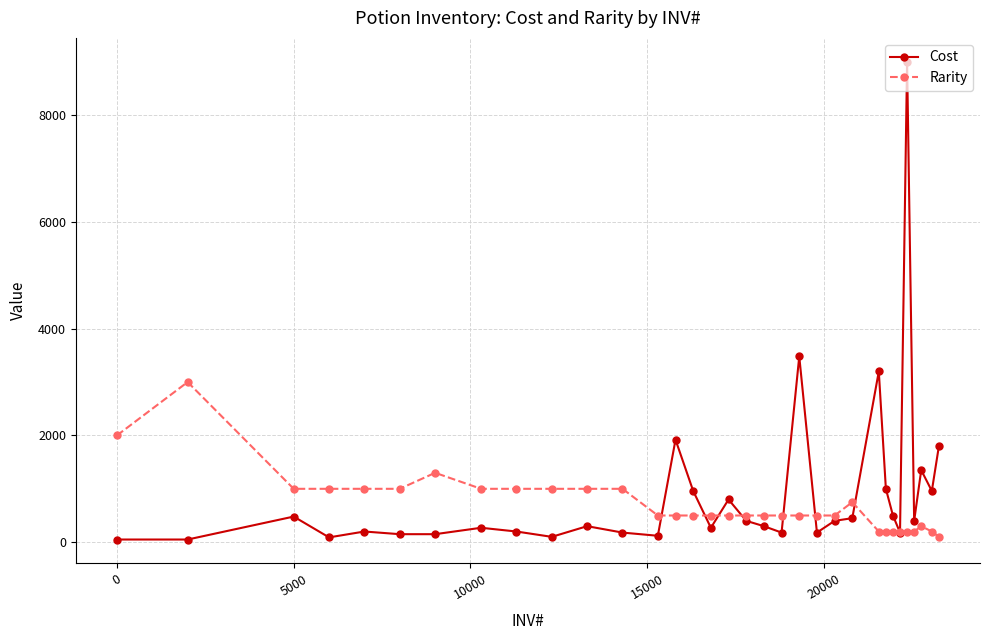

What is the average value of the Rarity series?

708